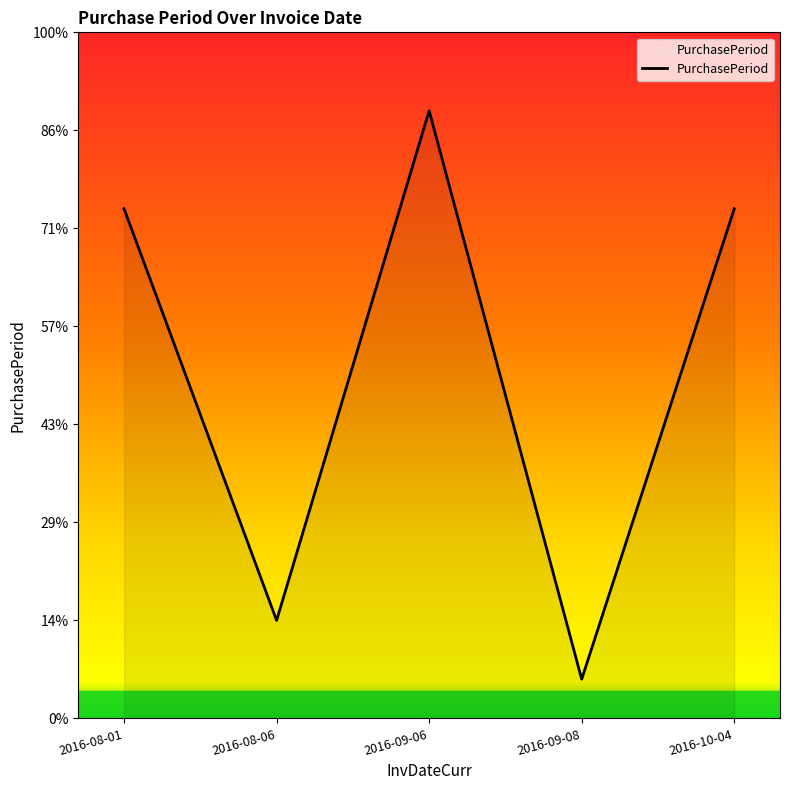

Reading left to right, extract all data points from this chart.

2016-08-01=26	2016-08-06=5	2016-09-06=31	2016-09-08=2	2016-10-04=26